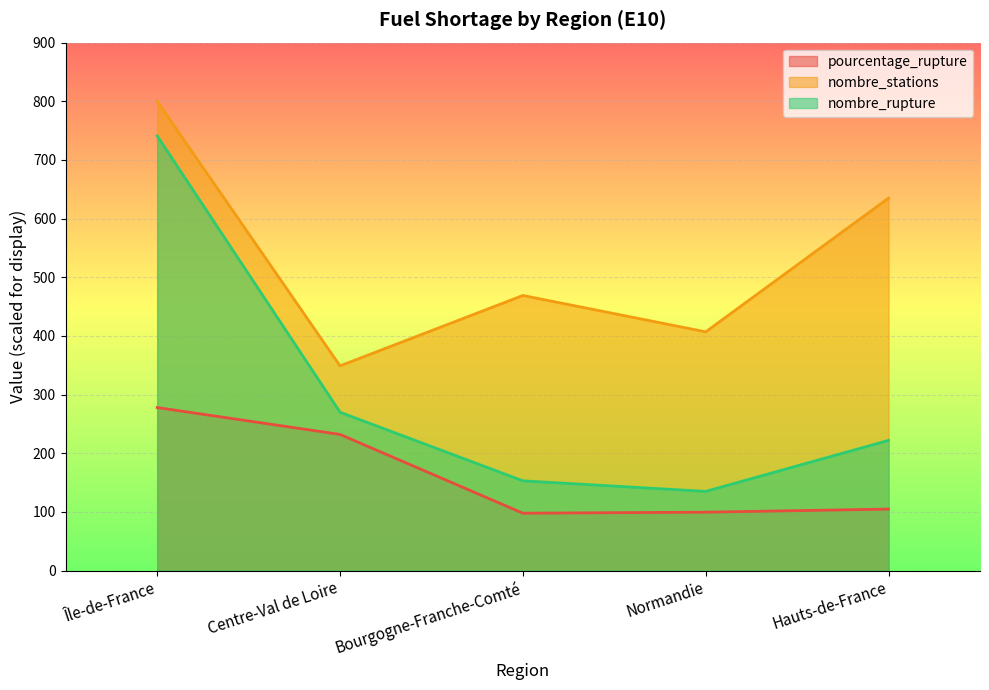

Reading right to left, what are all the values shown in this chart?

pourcentage_rupture: Hauts-de-France=104.9	Normandie=99.5	Bourgogne-Franche-Comté=97.8	Centre-Val de Loire=232.1	Île-de-France=277.9
nombre_stations: Hauts-de-France=635.0	Normandie=407.0	Bourgogne-Franche-Comté=469.0	Centre-Val de Loire=349.0	Île-de-France=800.0
nombre_rupture: Hauts-de-France=222.0	Normandie=135.0	Bourgogne-Franche-Comté=153.0	Centre-Val de Loire=270.0	Île-de-France=741.0